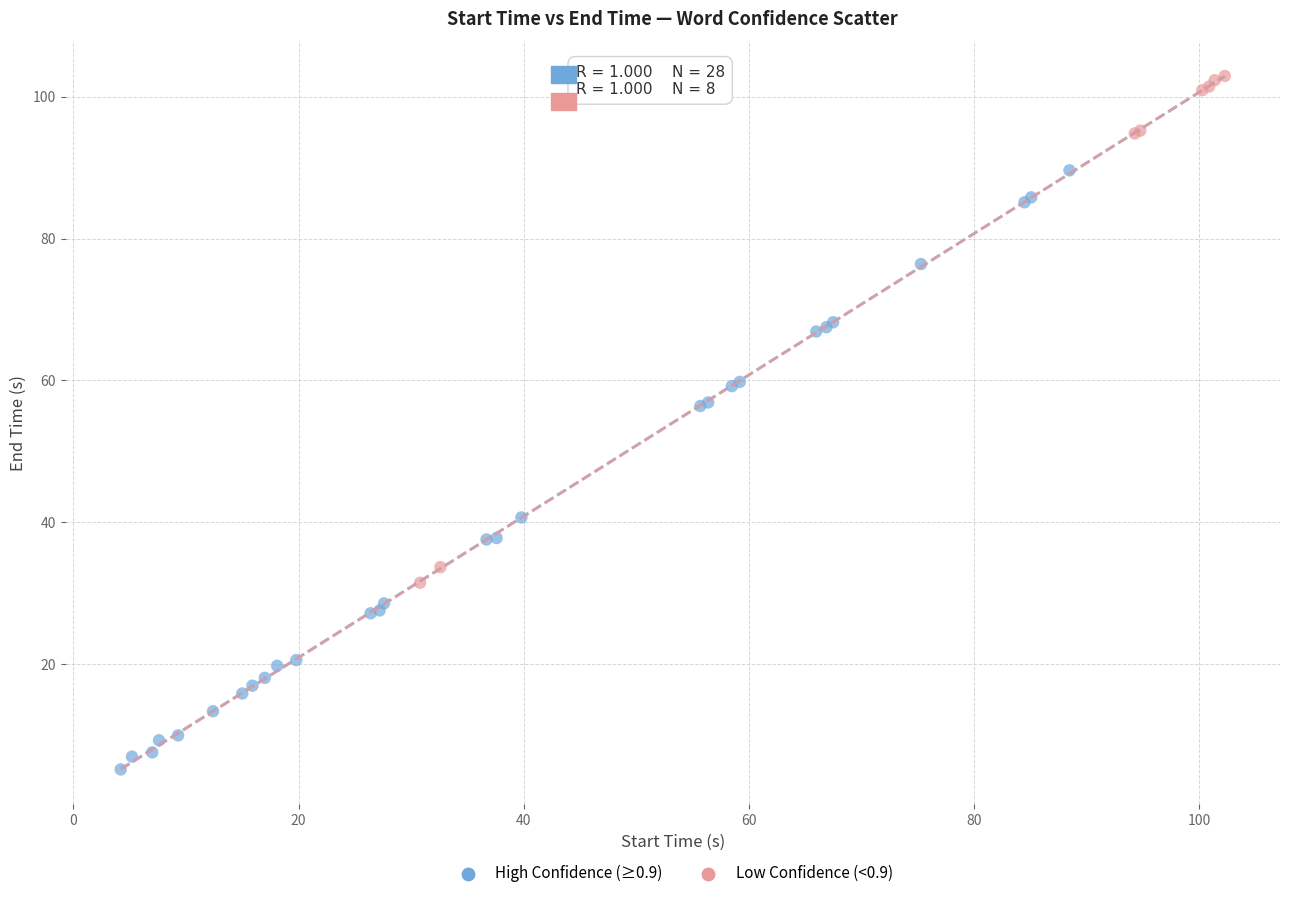

Which series reaches the maximum Y coordinate?

Low Confidence (<0.9)